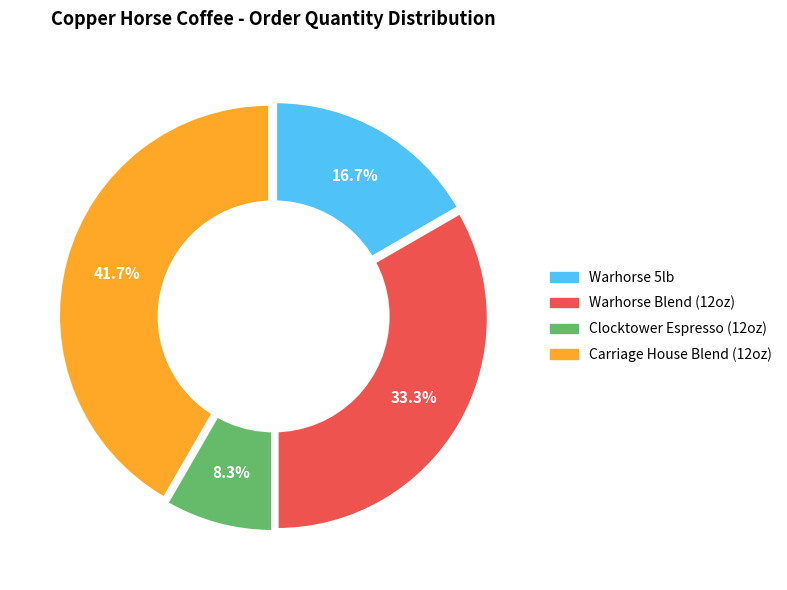

Count the number of slices in the pie.

4